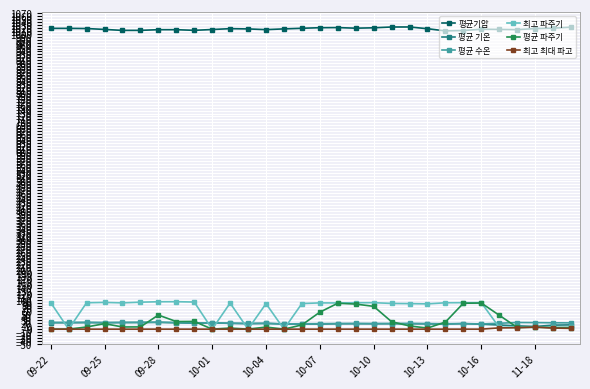

True or false: 평균기압 and 평균 기온 cross at least once.

False